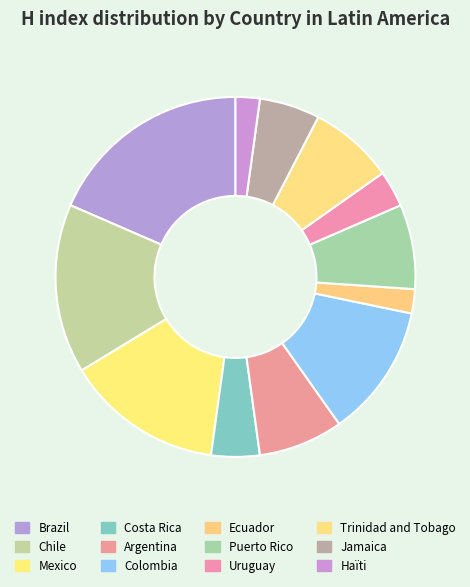

Is the sum of Colombia and Puerto Rico greater than half?

No